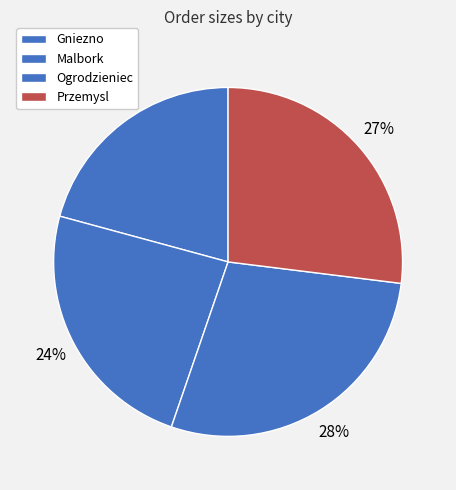

How many segments does this pie chart have?

4